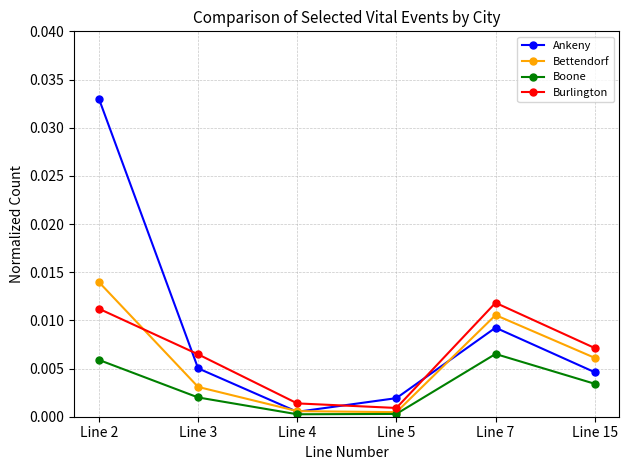

Which series has the largest total across all categories?

Ankeny